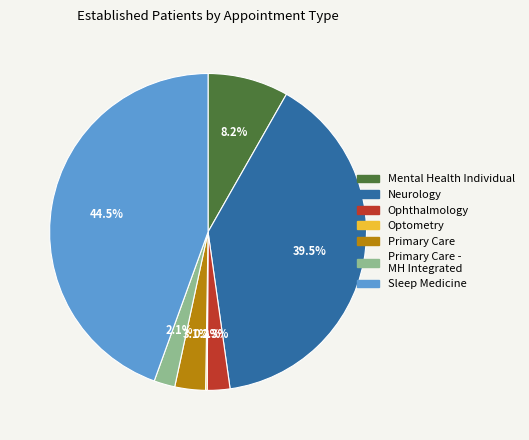

Is there a majority slice in this chart?

No